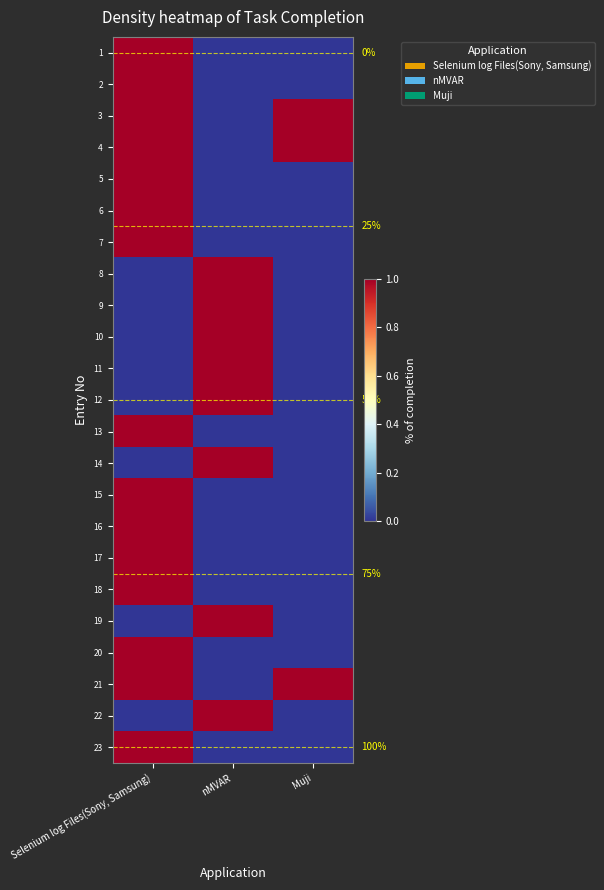

The 8 series shows 0 at Selenium log Files(Sony, Samsung). True or false?

True